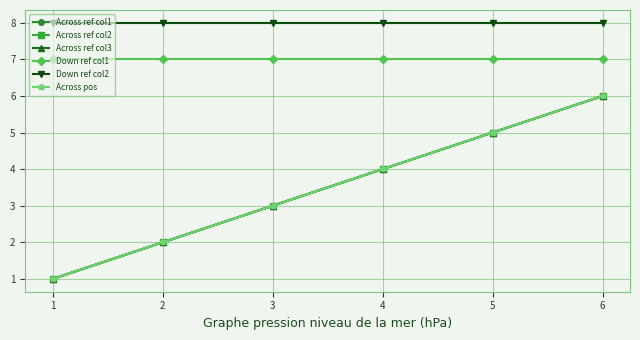

Does the chart have visible grid lines?

Yes